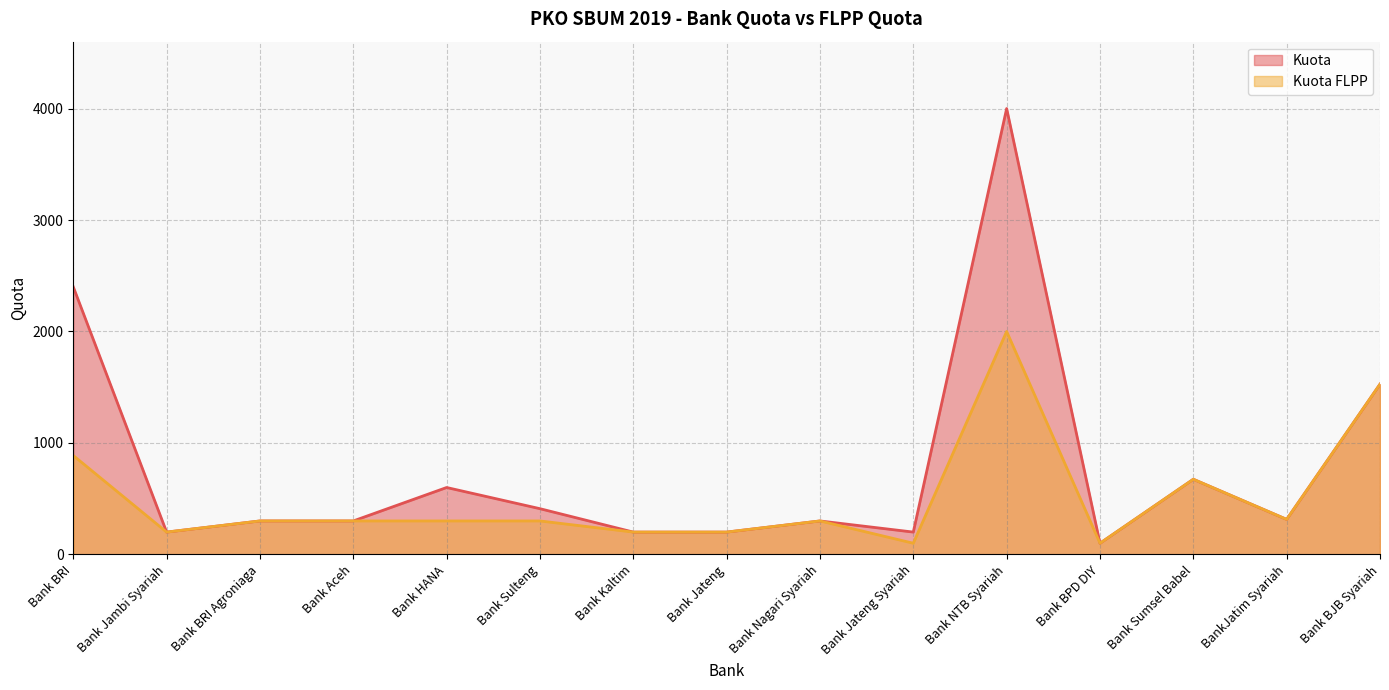

What is the difference between the Kuota FLPP values at Bank HANA and Bank Jateng Syariah?

200